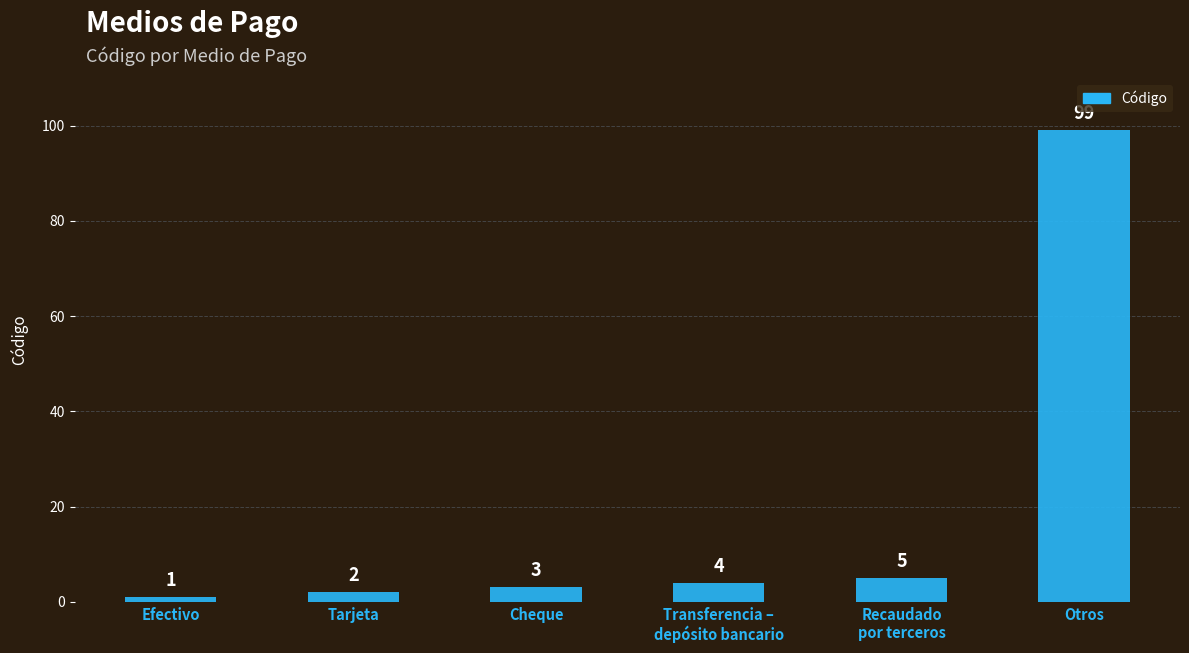

True or false: the data shows 4 at Transferencia –
depósito bancario.

True